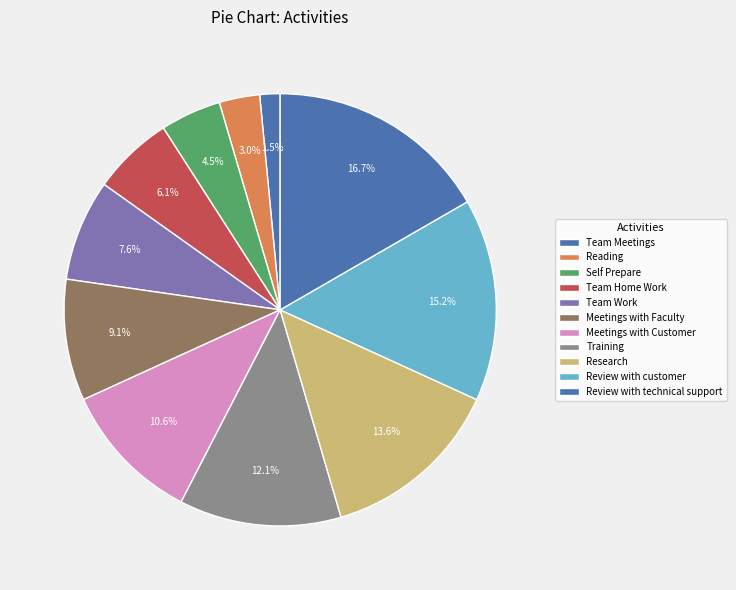

Is there any slice that represents more than half of the pie?

No